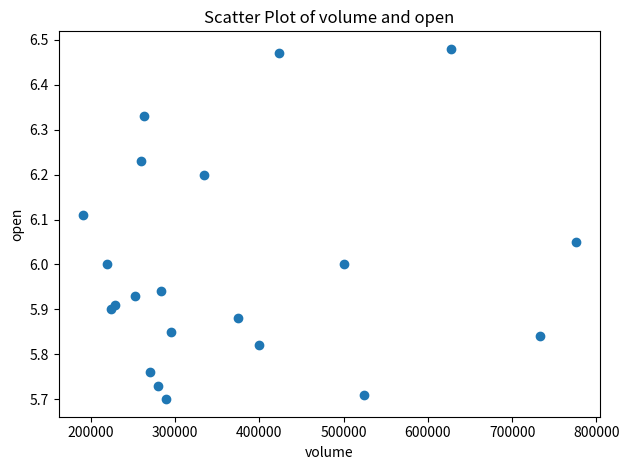

What is the range of Y values (max minus min)?

0.8